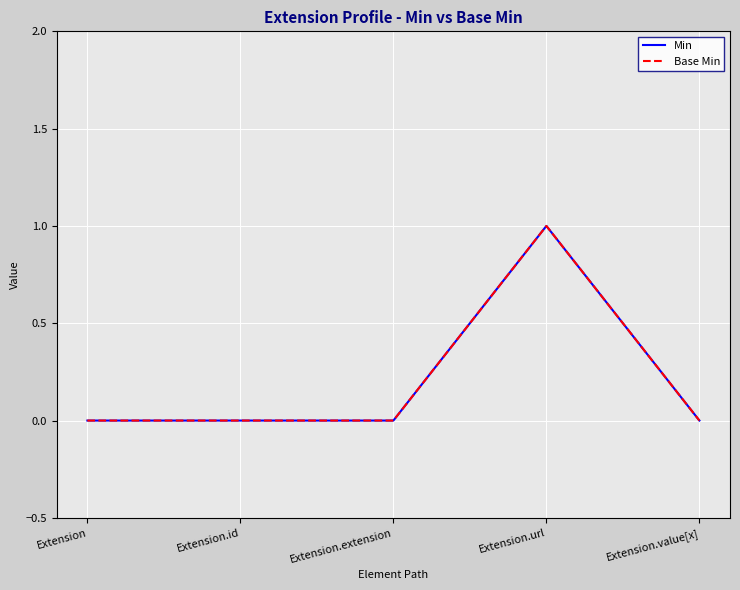

At which label does Min reach its peak?

Extension.url